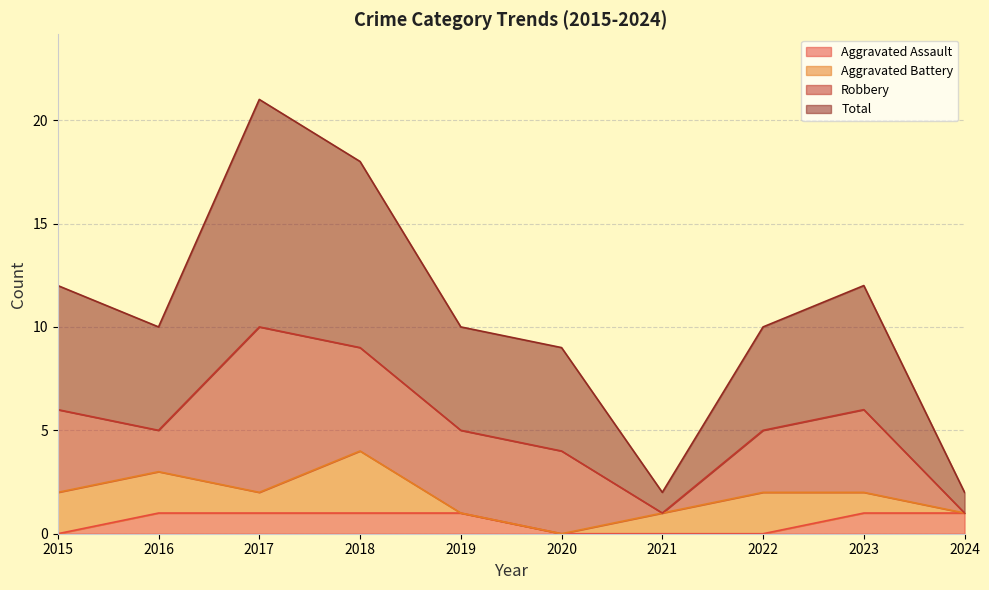

True or false: Total and Aggravated Assault cross at least once.

False